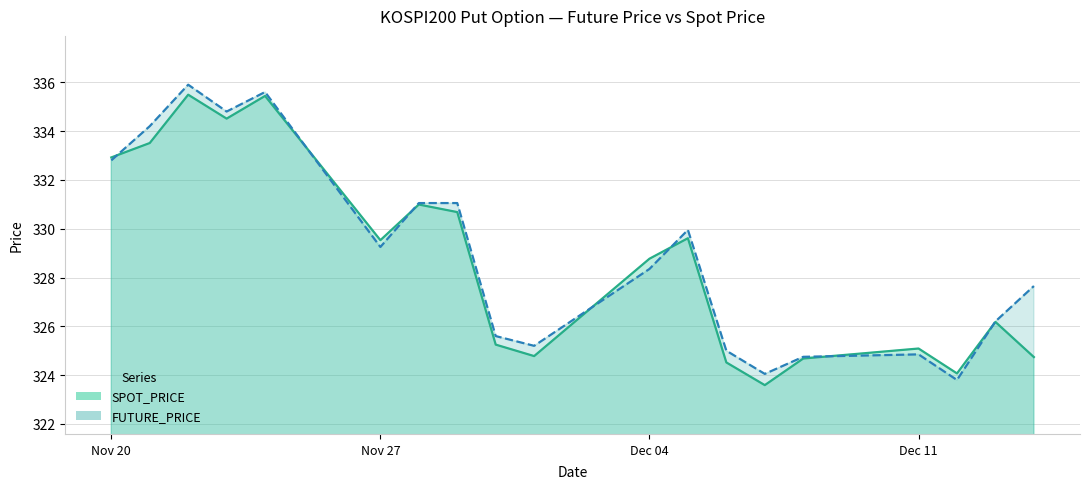

Reading left to right, transcribe all the data shown in this chart.

SPOT_PRICE: 332.9	333.5	335.5	334.5	335.4	329.5	331.0	330.7	325.2	324.8	328.8	329.6	324.5	323.6	324.7	325.1	324.1	326.2	324.7
FUTURE_PRICE: 332.8	334.2	335.9	334.8	335.6	329.2	331.1	331.1	325.6	325.2	328.4	329.9	325.0	324.1	324.8	324.9	323.8	326.2	327.6